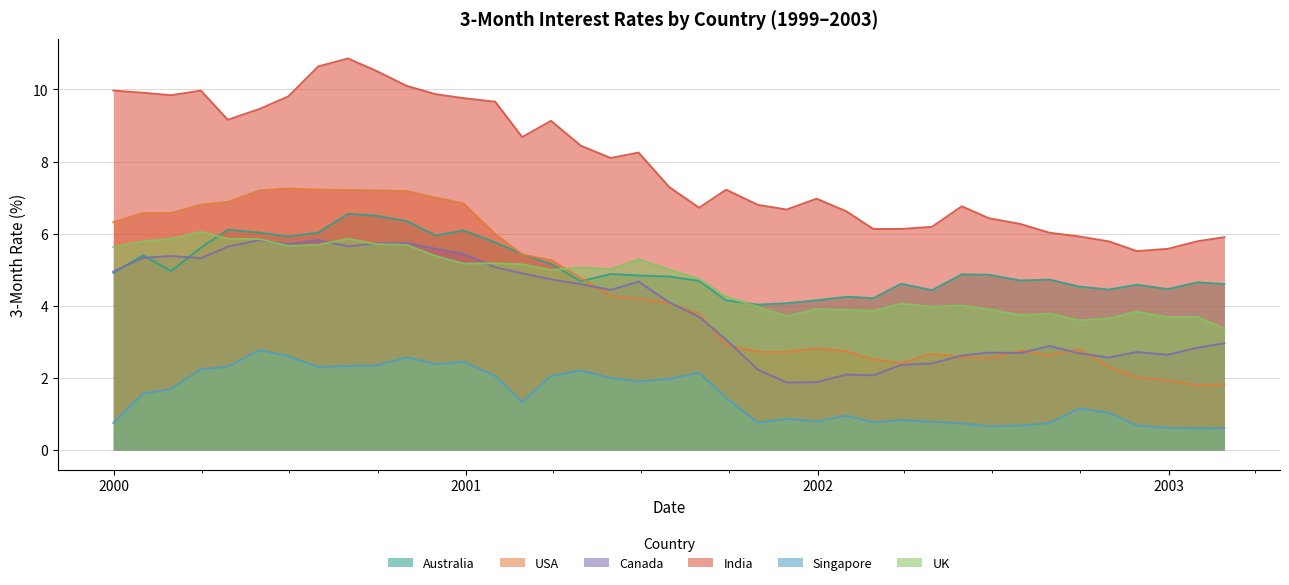

Count the number of categories in the chart.

39